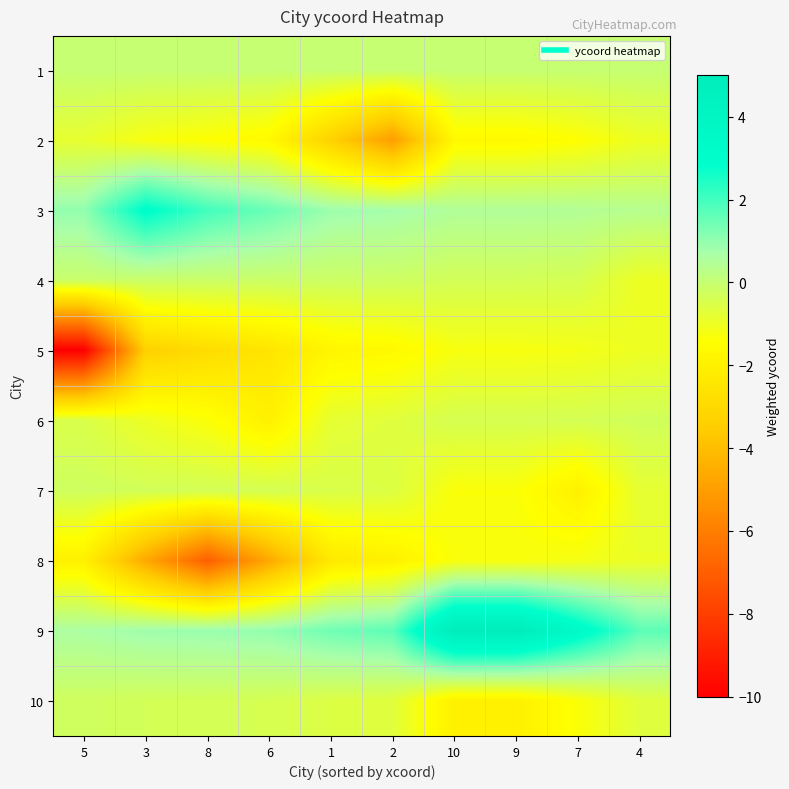

What is the maximum value shown in the chart?

5.0